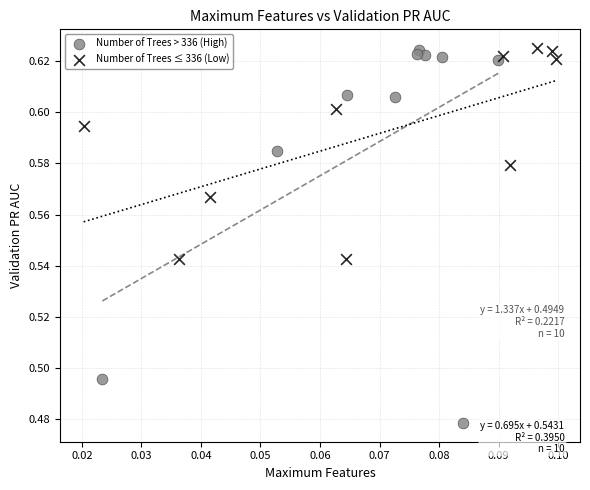

Which series has the largest Y range (max minus min)?

Number of Trees > 336 (High)